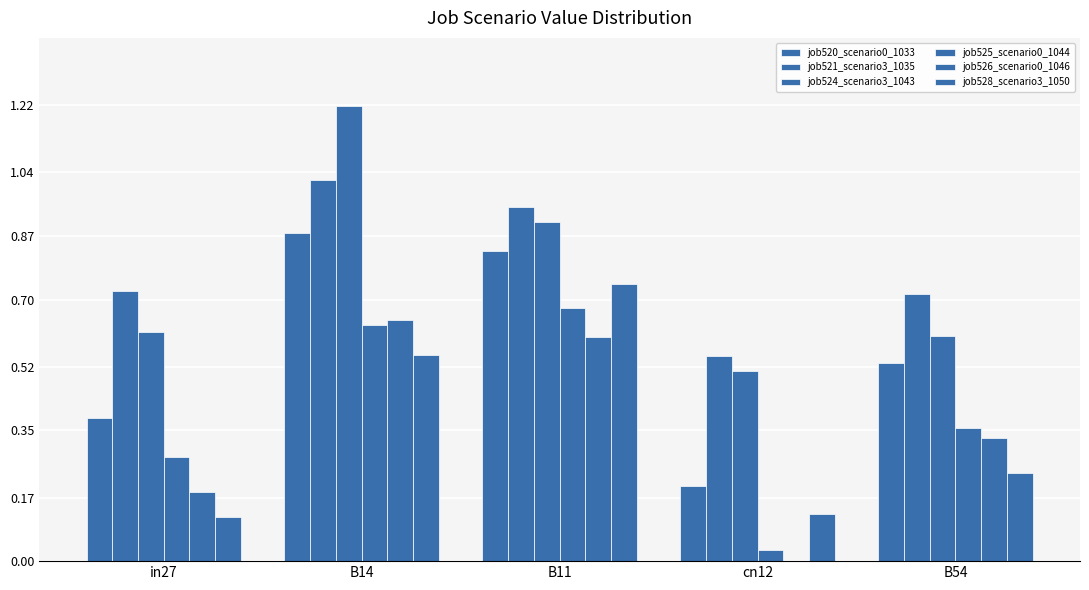

How many categories are shown in the chart?

5